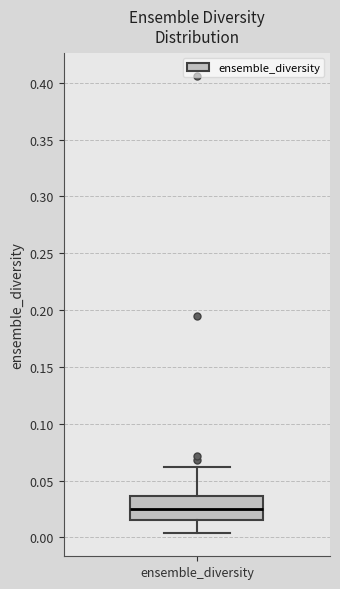

Read this box plot against the y-axis: the position of the median line, the range covered by the box, and the ends of both whiskers. The values are not printed on the chart, so give them approximately, as read against the axis.

median 0.025, box 0.015 to 0.035, whiskers 0.005 to 0.060